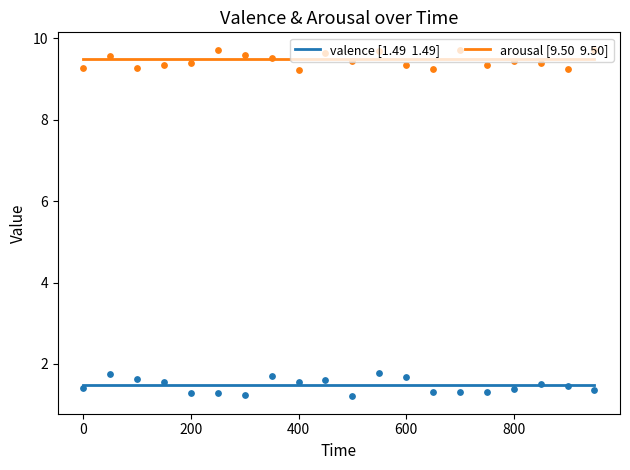

Which series has the largest total across all categories?

arousal